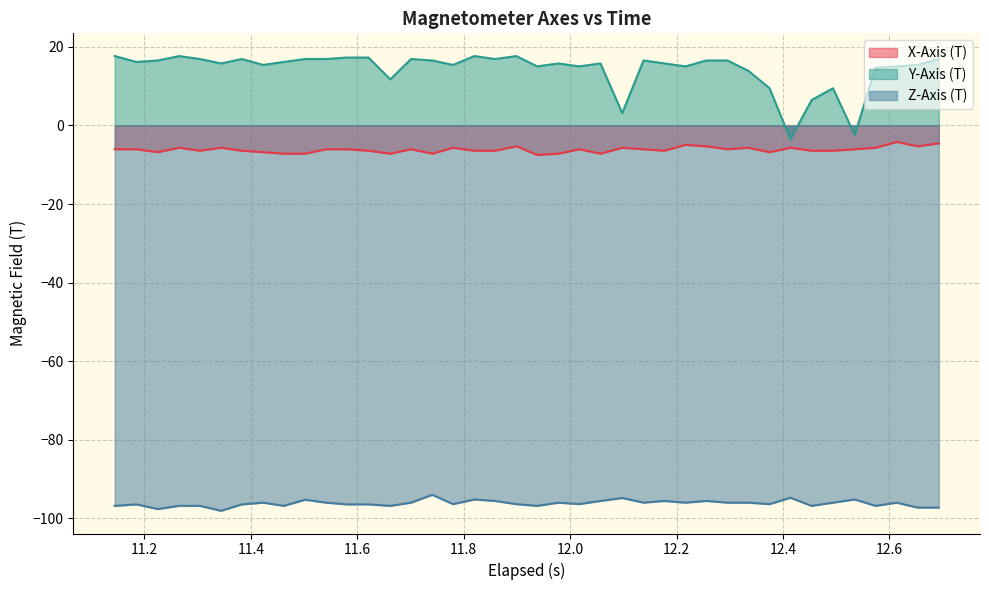

What is the smallest value displayed?

-98.0